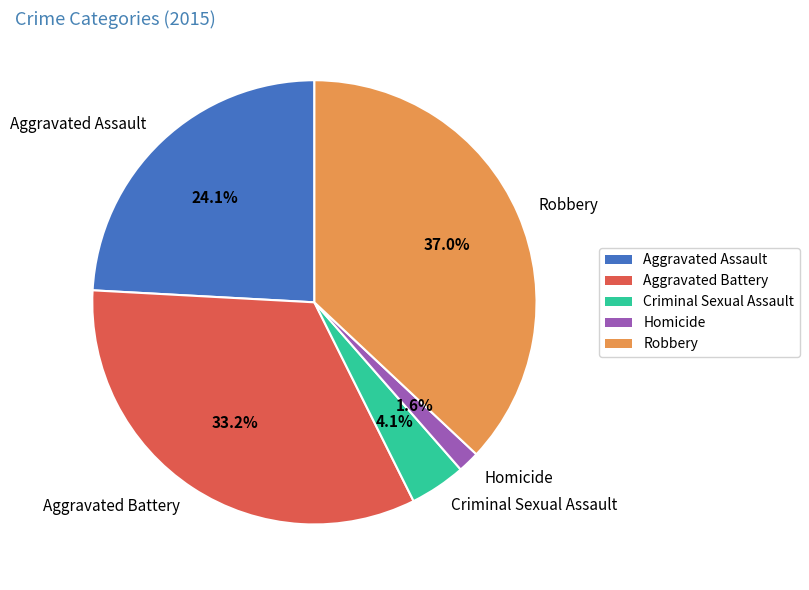

True or false: Homicide accounts for 2% of the total.

True